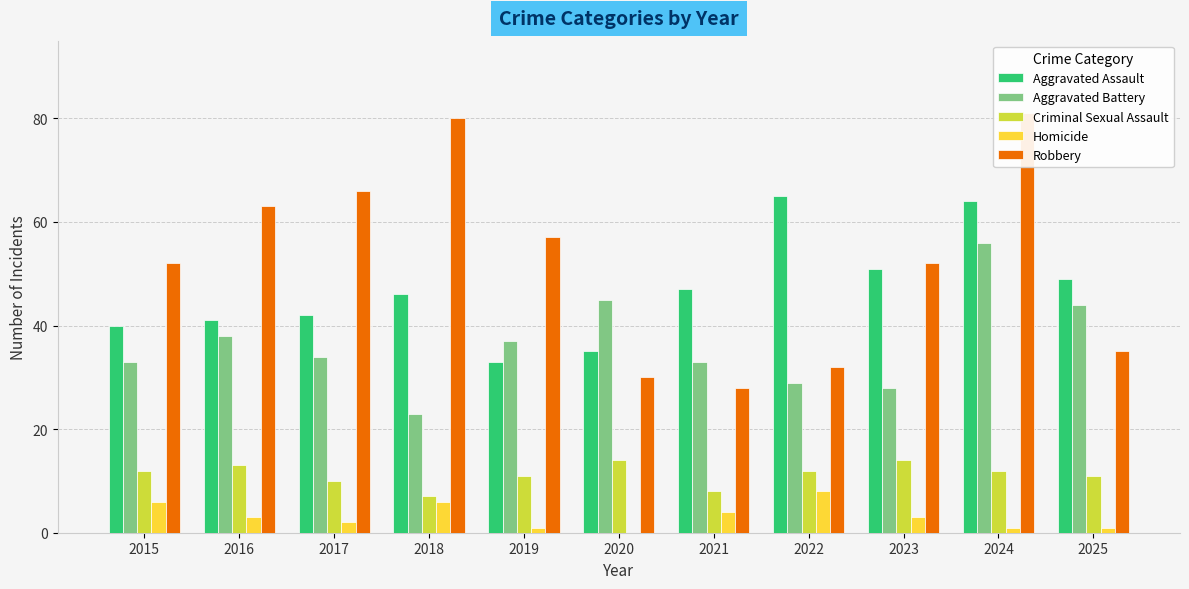

Reading left to right, transcribe all the data shown in this chart.

Aggravated Assault: 2015=40	2016=41	2017=42	2018=46	2019=33	2020=35	2021=47	2022=65	2023=51	2024=64	2025=49
Aggravated Battery: 2015=33	2016=38	2017=34	2018=23	2019=37	2020=45	2021=33	2022=29	2023=28	2024=56	2025=44
Criminal Sexual Assault: 2015=12	2016=13	2017=10	2018=7	2019=11	2020=14	2021=8	2022=12	2023=14	2024=12	2025=11
Homicide: 2015=6	2016=3	2017=2	2018=6	2019=1	2020=0	2021=4	2022=8	2023=3	2024=1	2025=1
Robbery: 2015=52	2016=63	2017=66	2018=80	2019=57	2020=30	2021=28	2022=32	2023=52	2024=81	2025=35